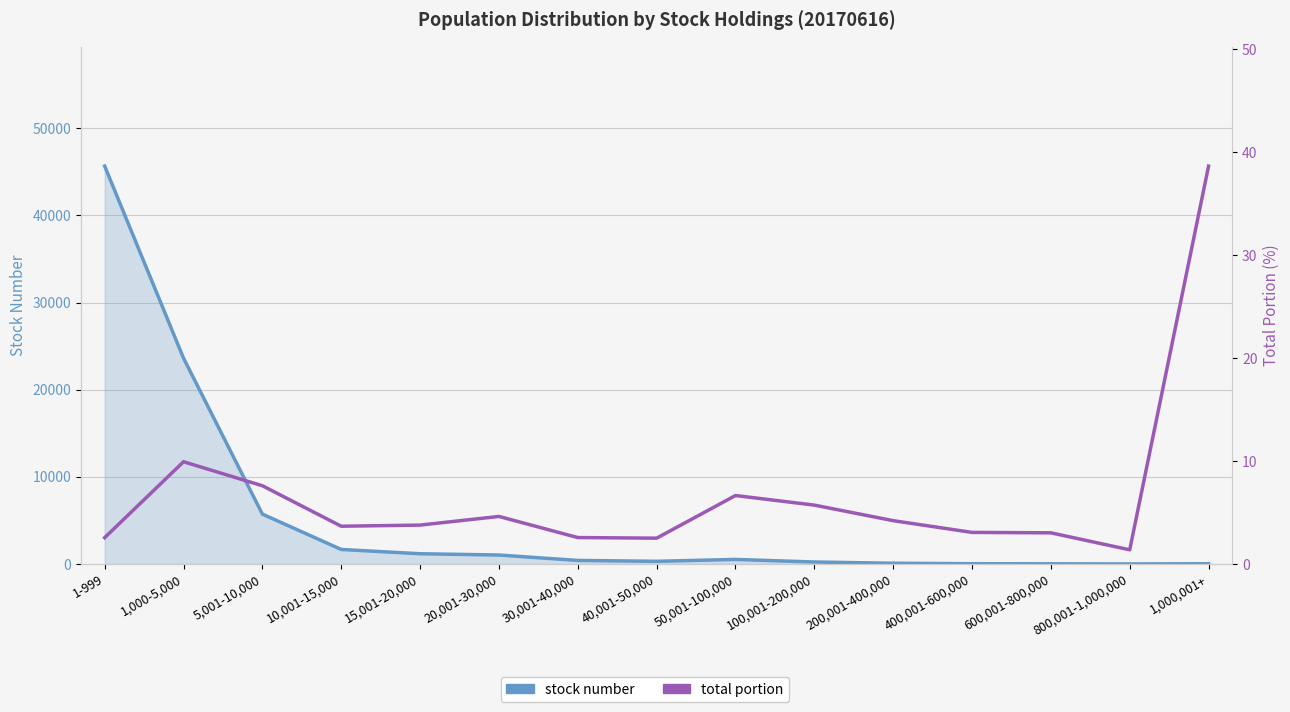

Which series ends up on top after the final intersection of stock number and total portion?

total portion